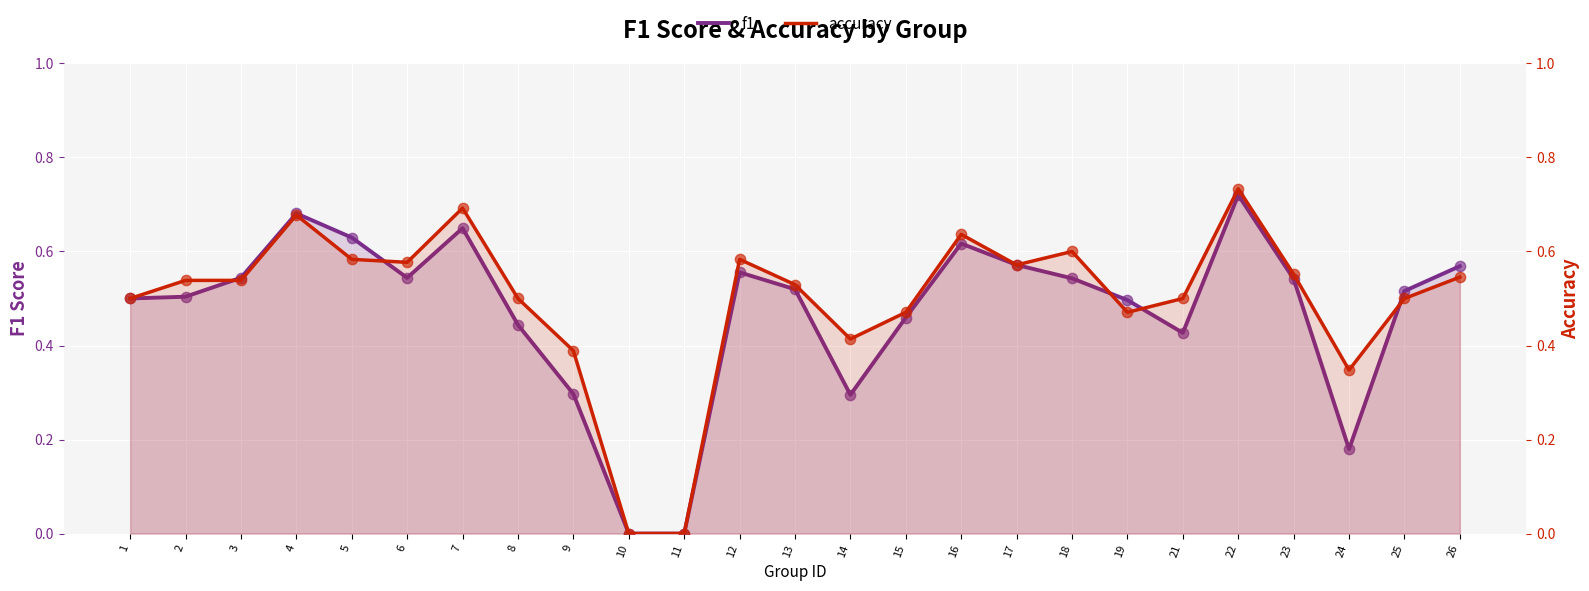

What are all the series names shown in the legend?

f1, accuracy